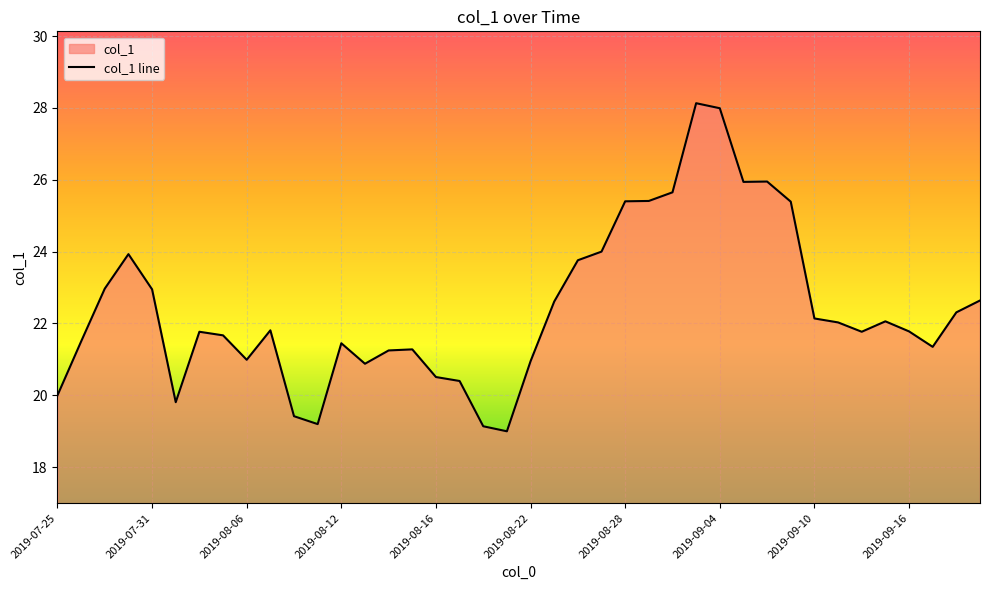

Read the value at 34.

21.8